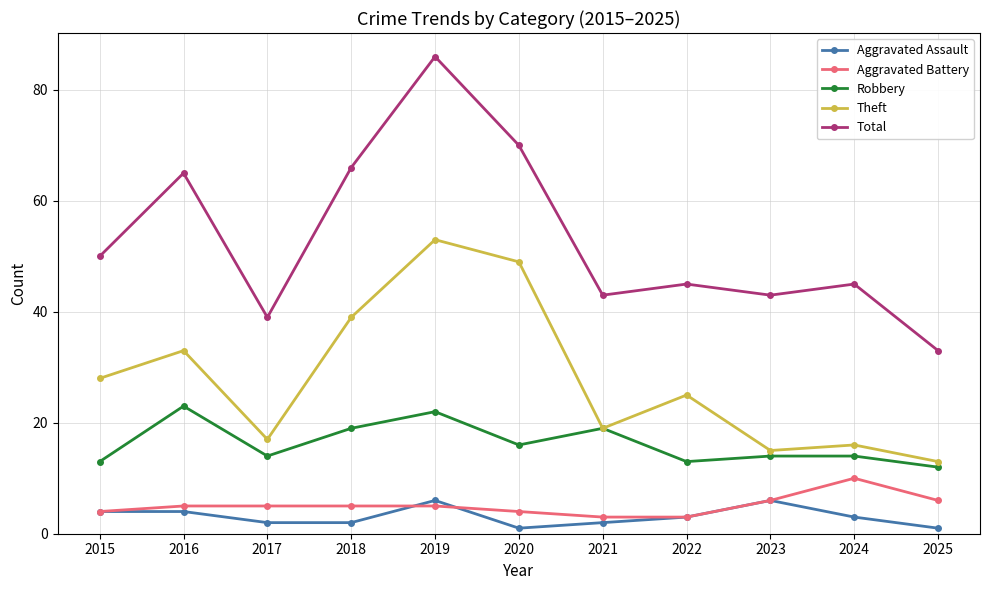

How many Aggravated Battery values are between 4 and 6?

8